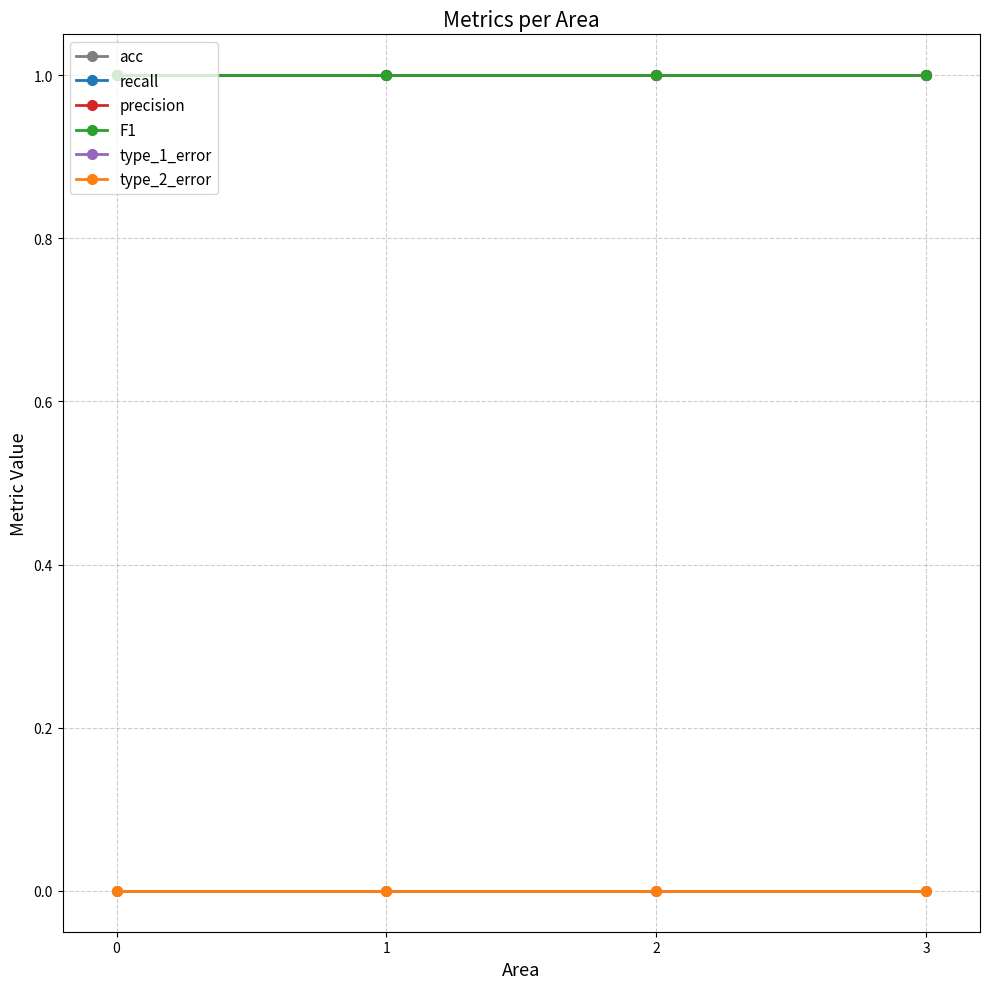

Which series has the largest total across all categories?

acc